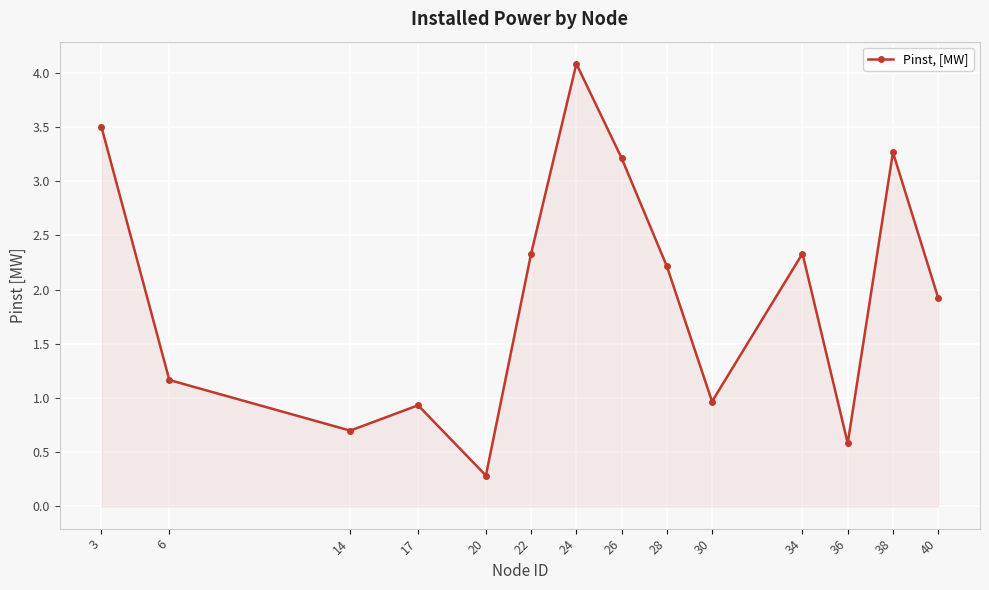

At which category does the data reach its first local peak?

17